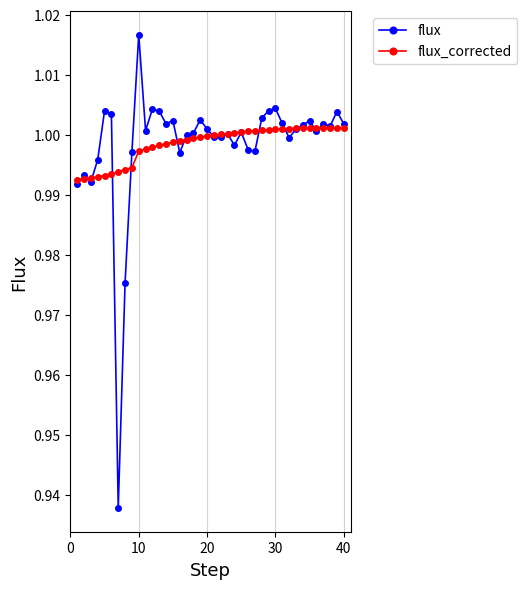

How many distinct data groups are displayed?

2